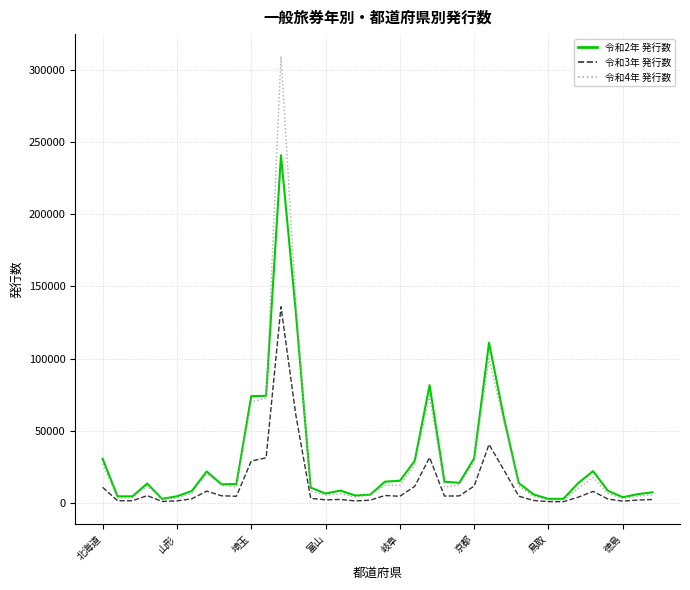

True or false: 令和3年 発行数 has more than 0 points higher than both neighbors.

True